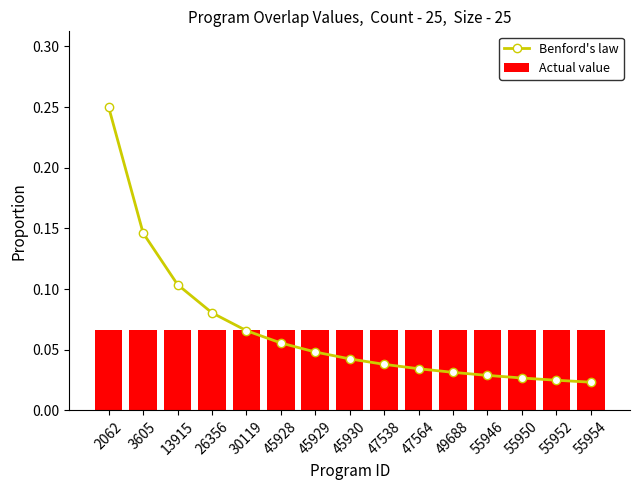

The Benford's law series shows 0.1 at 2062. True or false?

False